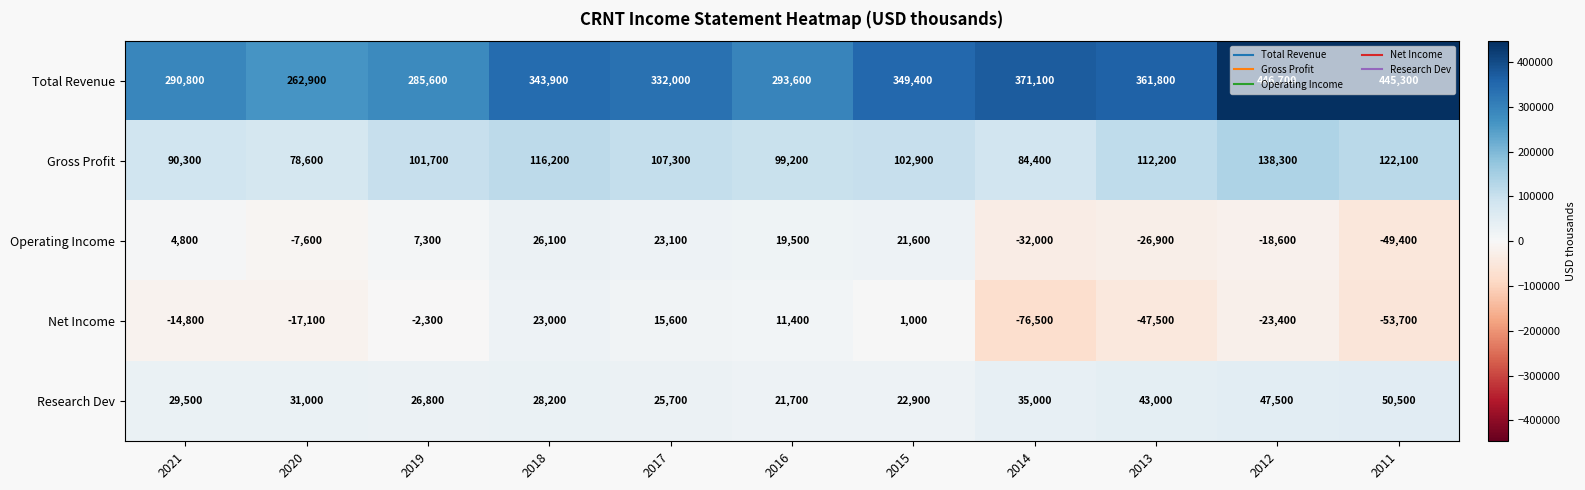

At 2017, list the series in order from largest to smallest.

Total Revenue, Gross Profit, Research Dev, Operating Income, Net Income